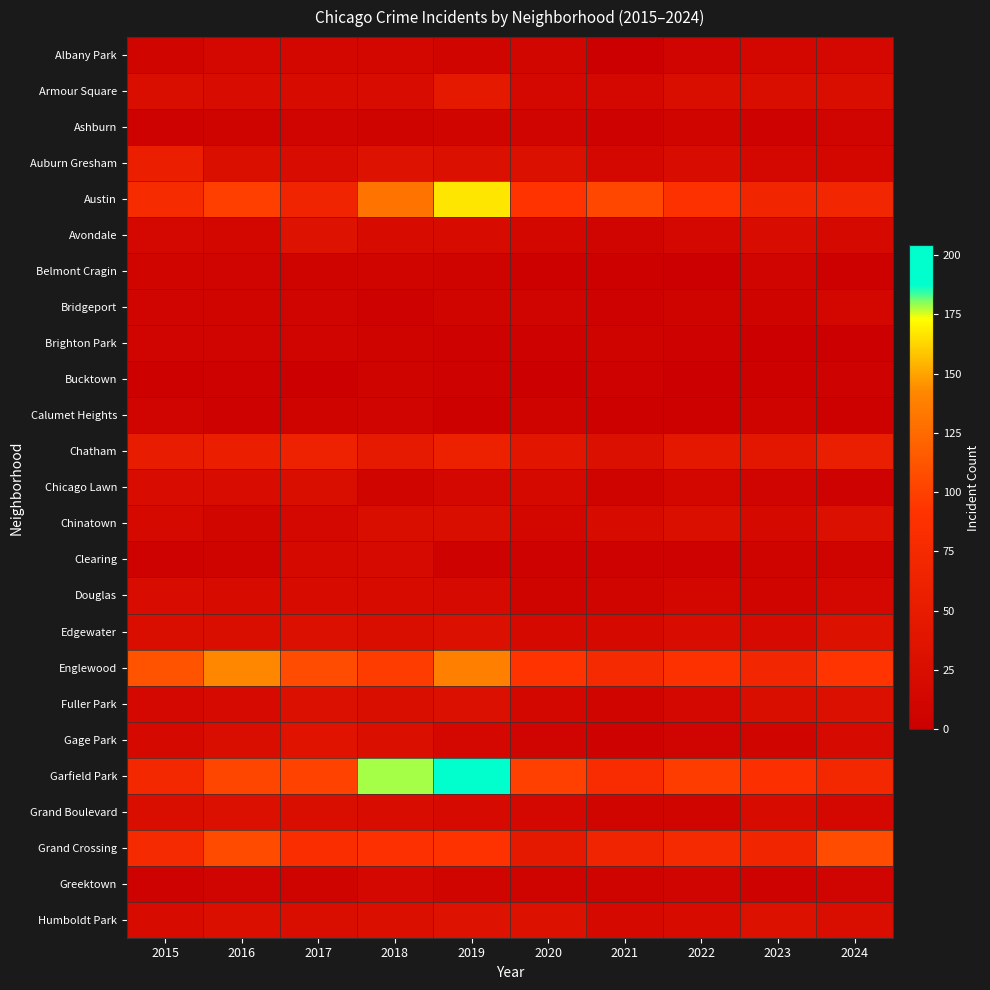

Reading right to left, what are all the values shown in this chart?

Albany Park: 2024=16	2023=14	2022=8	2021=1	2020=12	2019=10	2018=13	2017=13	2016=15	2015=10
Armour Square: 2024=24	2023=27	2022=27	2021=16	2020=15	2019=47	2018=23	2017=20	2016=22	2015=27
Ashburn: 2024=8	2023=4	2022=11	2021=5	2020=8	2019=11	2018=6	2017=8	2016=7	2015=4
Auburn Gresham: 2024=13	2023=16	2022=23	2021=15	2020=30	2019=29	2018=33	2017=23	2016=28	2015=56
Austin: 2024=69	2023=67	2022=89	2021=104	2020=92	2019=167	2018=130	2017=65	2016=99	2015=78
Avondale: 2024=17	2023=22	2022=15	2021=8	2020=13	2019=21	2018=21	2017=33	2016=14	2015=15
Belmont Cragin: 2024=3	2023=9	2022=1	2021=3	2020=3	2019=7	2018=11	2017=7	2016=9	2015=11
Bridgeport: 2024=13	2023=6	2022=7	2021=4	2020=8	2019=10	2018=5	2017=9	2016=11	2015=9
Brighton Park: 2024=2	2023=0	2022=5	2021=6	2020=5	2019=4	2018=6	2017=8	2016=8	2015=8
Bucktown: 2024=4	2023=3	2022=1	2021=5	2020=1	2019=5	2018=7	2017=1	2016=5	2015=3
Calumet Heights: 2024=3	2023=7	2022=3	2021=3	2020=6	2019=3	2018=8	2017=6	2016=4	2015=8
Chatham: 2024=55	2023=43	2022=44	2021=31	2020=40	2019=60	2018=48	2017=62	2016=57	2015=51
Chicago Lawn: 2024=5	2023=8	2022=13	2021=7	2020=17	2019=15	2018=11	2017=25	2016=23	2015=23
Chinatown: 2024=31	2023=18	2022=28	2021=21	2020=14	2019=26	2018=25	2017=15	2016=12	2015=17
Clearing: 2024=7	2023=6	2022=5	2021=4	2020=4	2019=5	2018=19	2017=18	2016=7	2015=4
Douglas: 2024=16	2023=11	2022=14	2021=10	2020=6	2019=19	2018=20	2017=21	2016=20	2015=22
Edgewater: 2024=32	2023=19	2022=23	2021=18	2020=18	2019=29	2018=25	2017=30	2016=27	2015=24
Englewood: 2024=93	2023=69	2022=90	2021=76	2020=92	2019=138	2018=98	2017=107	2016=142	2015=111
Fuller Park: 2024=30	2023=25	2022=15	2021=10	2020=14	2019=29	2018=27	2017=29	2016=19	2015=16
Gage Park: 2024=19	2023=11	2022=9	2021=5	2020=9	2019=15	2018=28	2017=35	2016=27	2015=17
Garfield Park: 2024=74	2023=85	2022=98	2021=79	2020=100	2019=204	2018=178	2017=101	2016=103	2015=73
Grand Boulevard: 2024=15	2023=20	2022=11	2021=10	2020=16	2019=19	2018=22	2017=25	2016=29	2015=24
Grand Crossing: 2024=107	2023=67	2022=77	2021=66	2020=47	2019=91	2018=88	2017=82	2016=106	2015=77
Greektown: 2024=9	2023=4	2022=9	2021=6	2020=6	2019=11	2018=15	2017=7	2016=8	2015=4
Humboldt Park: 2024=24	2023=32	2022=20	2021=18	2020=32	2019=34	2018=28	2017=25	2016=28	2015=20